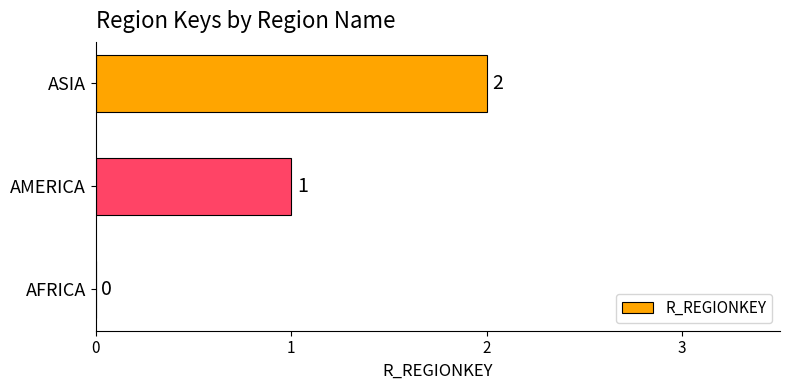

What is the change in value from AFRICA to AMERICA?

+1